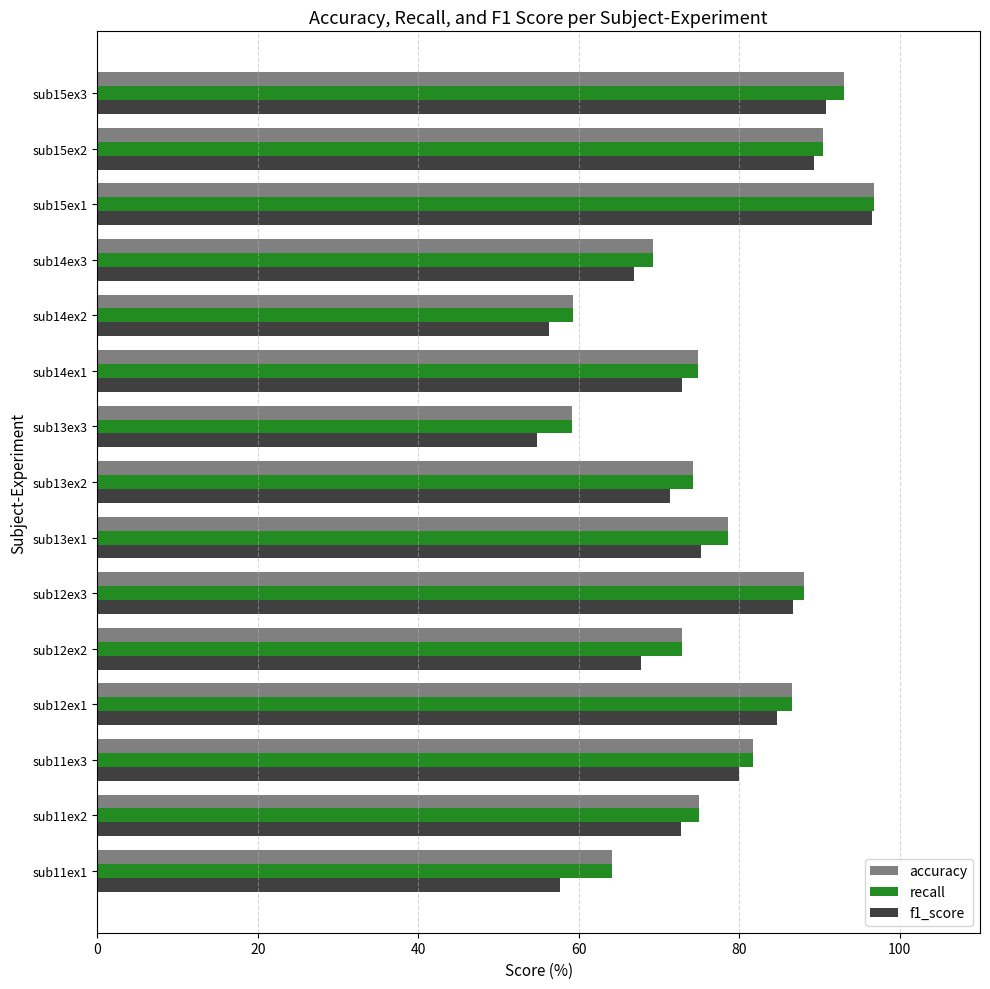

What value does the recall series have at sub11ex2?

75.0